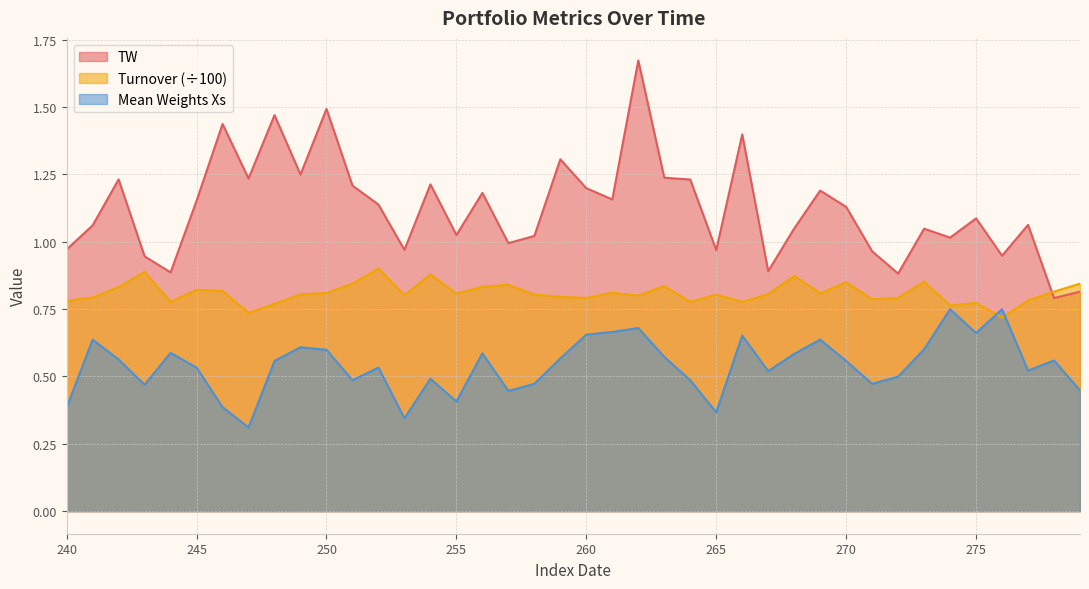

What are all the series names shown in the legend?

TW, Turnover (÷100), Mean Weights Xs